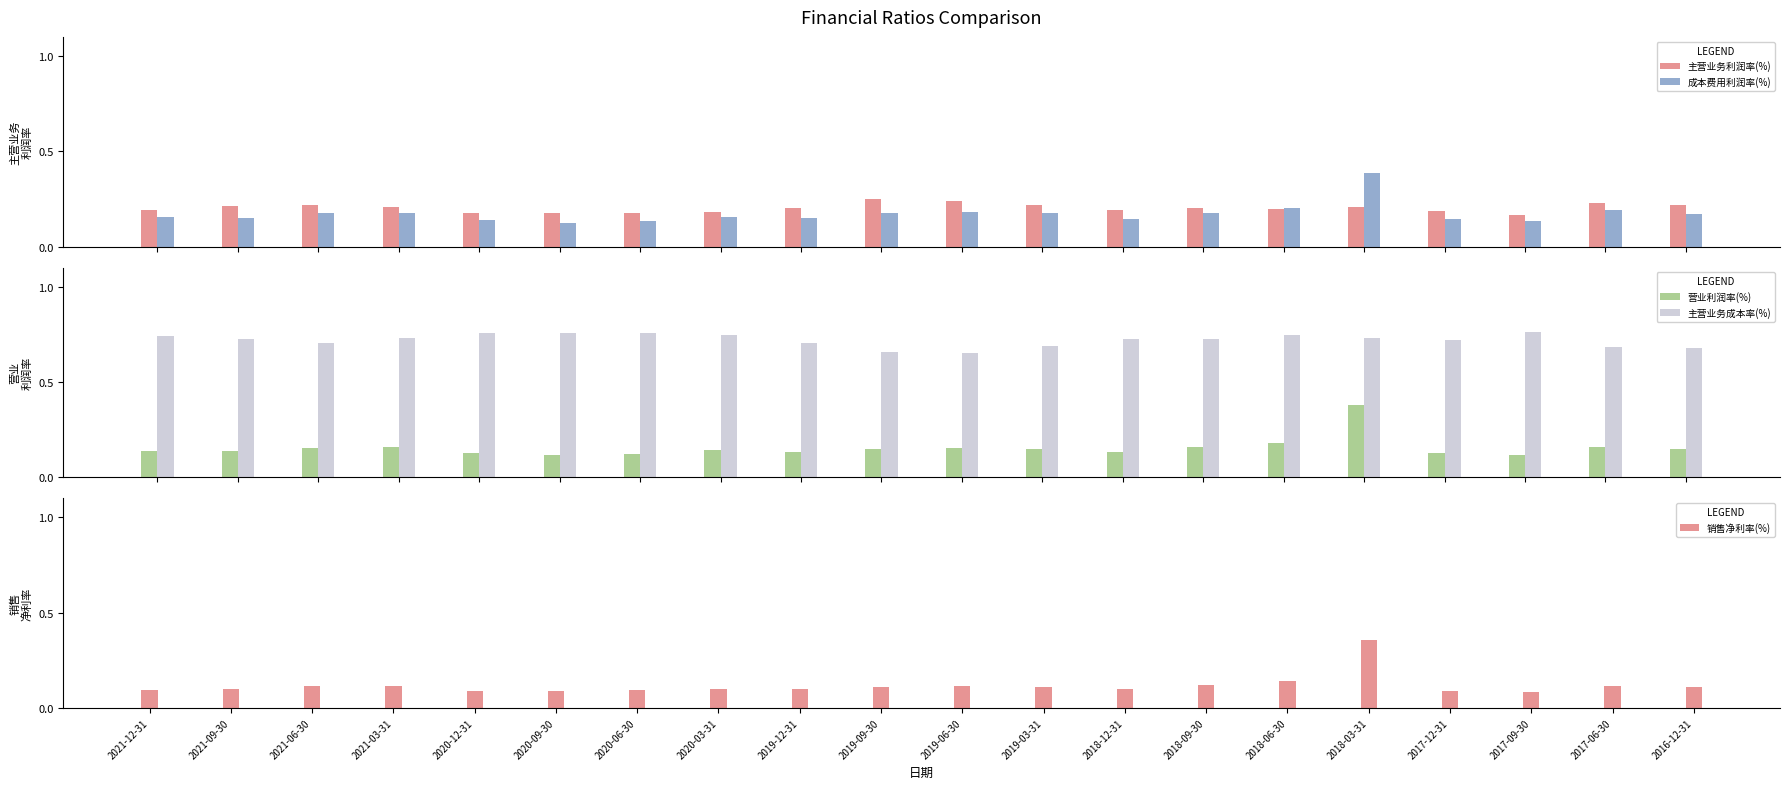

Between 2019-09-30 and 2018-06-30, which is larger?

2019-09-30